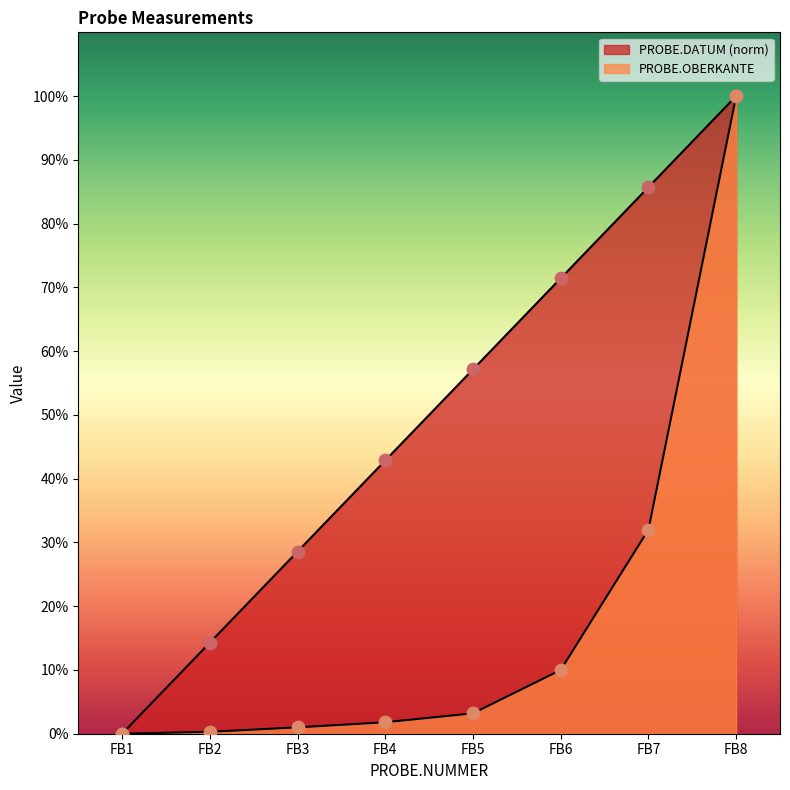

At how many categories does at least one series exceed 87?

1